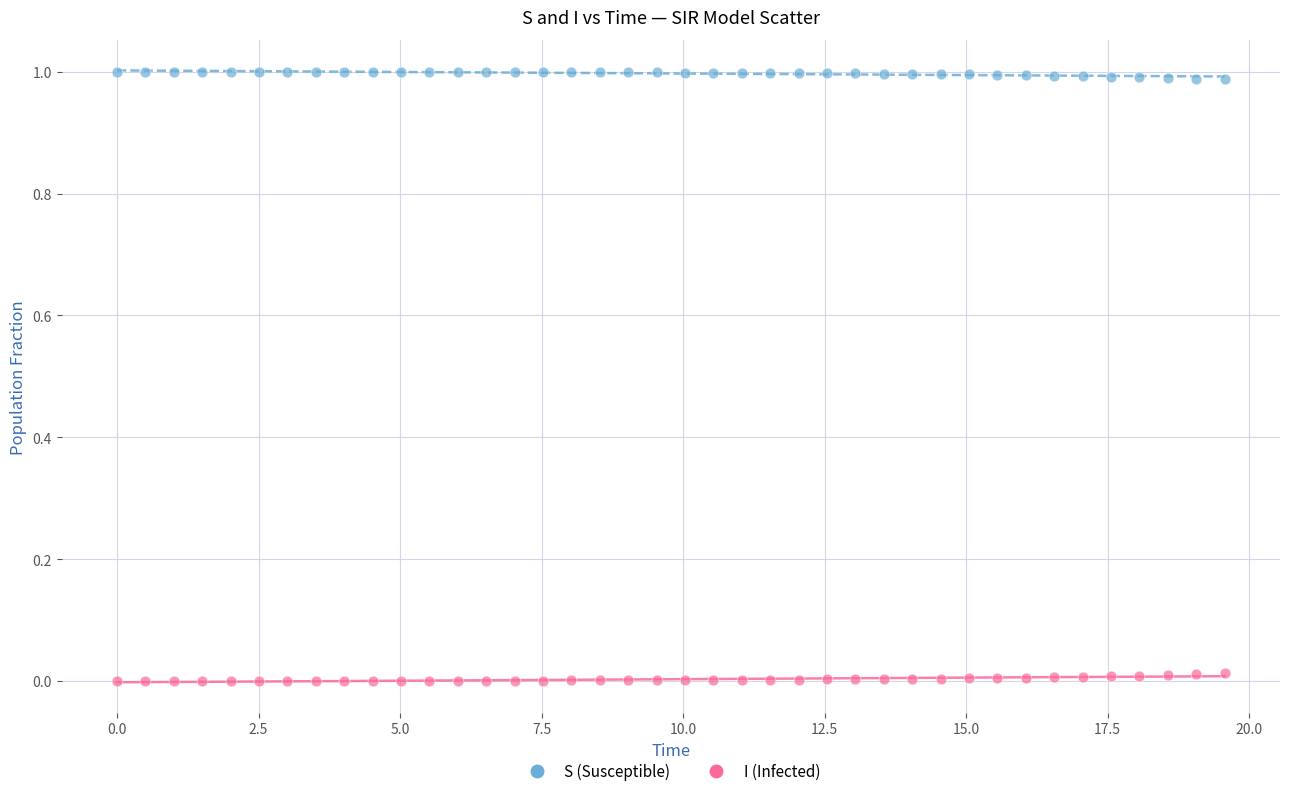

Across all data points, what is the range of X values (max minus min)?

19.6